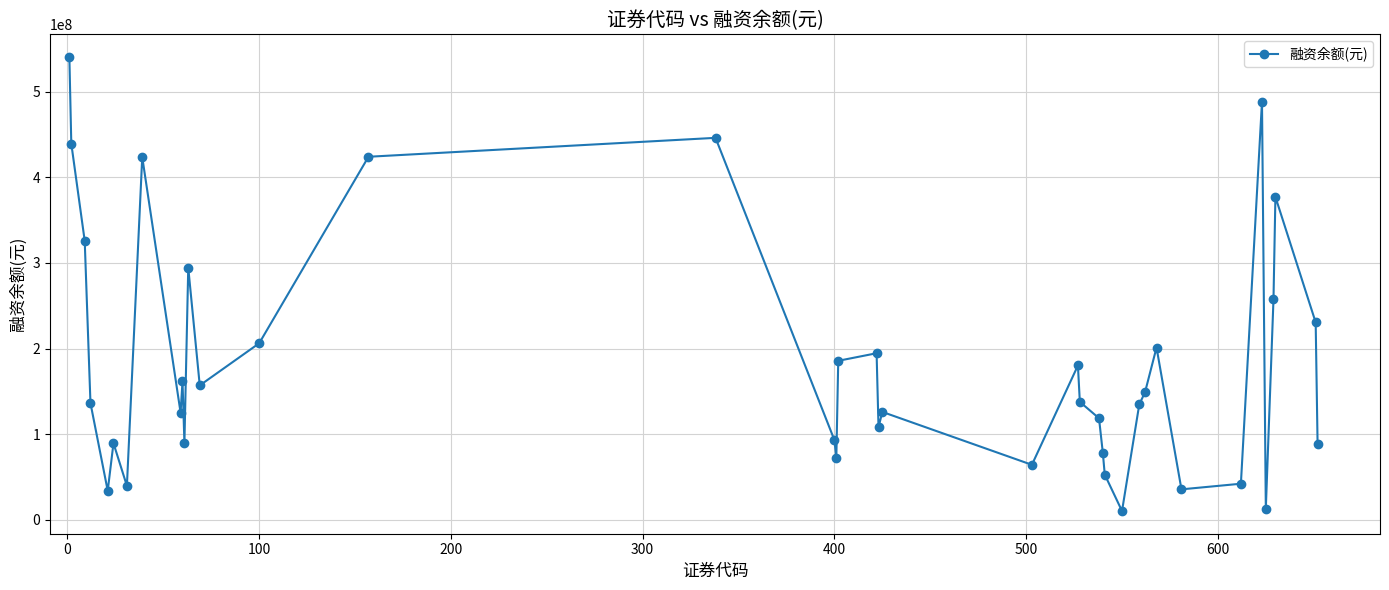

What is the average value?

184360878